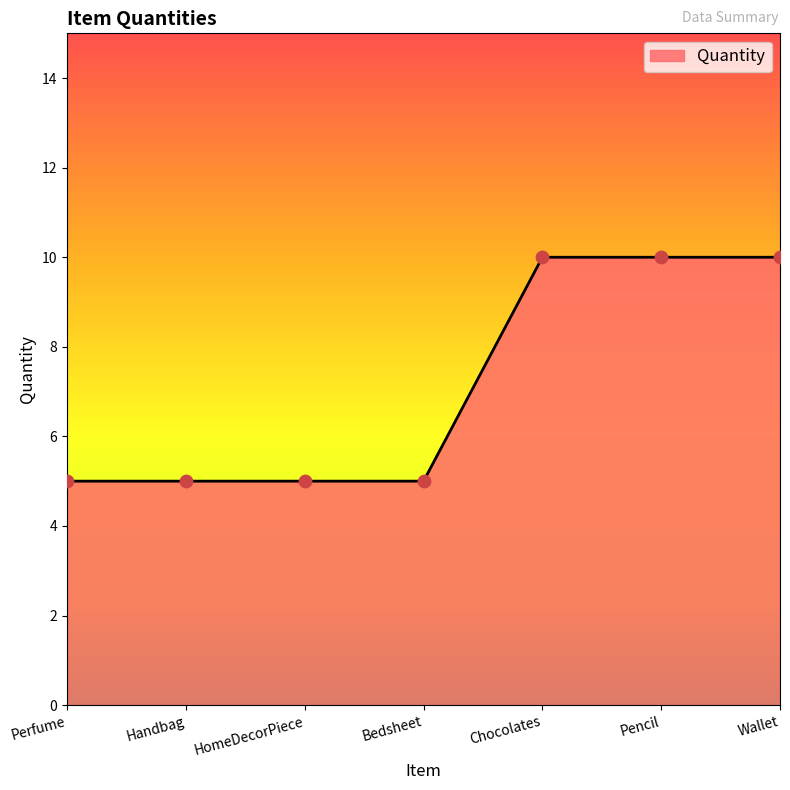

What is the ratio of the value at Wallet to the value at Perfume?

2.0